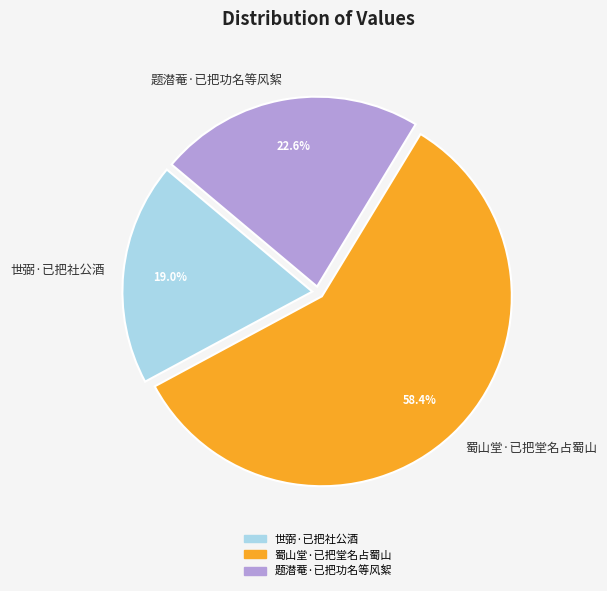

Is the sum of 蜀山堂·已把堂名占蜀山 and 题潜菴·已把功名等风絮 greater than half?

Yes